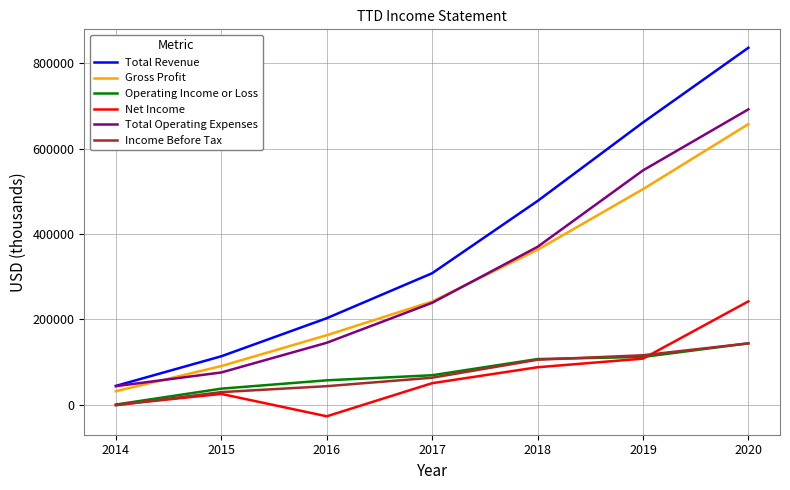

The value of Operating Income or Loss at 2016 is 57500. True or false?

True